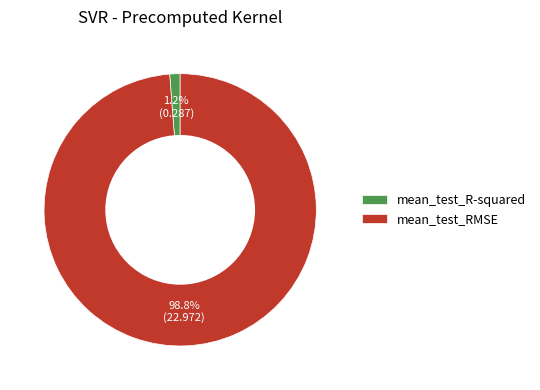

To the nearest percent, what is the average slice percentage?

50%